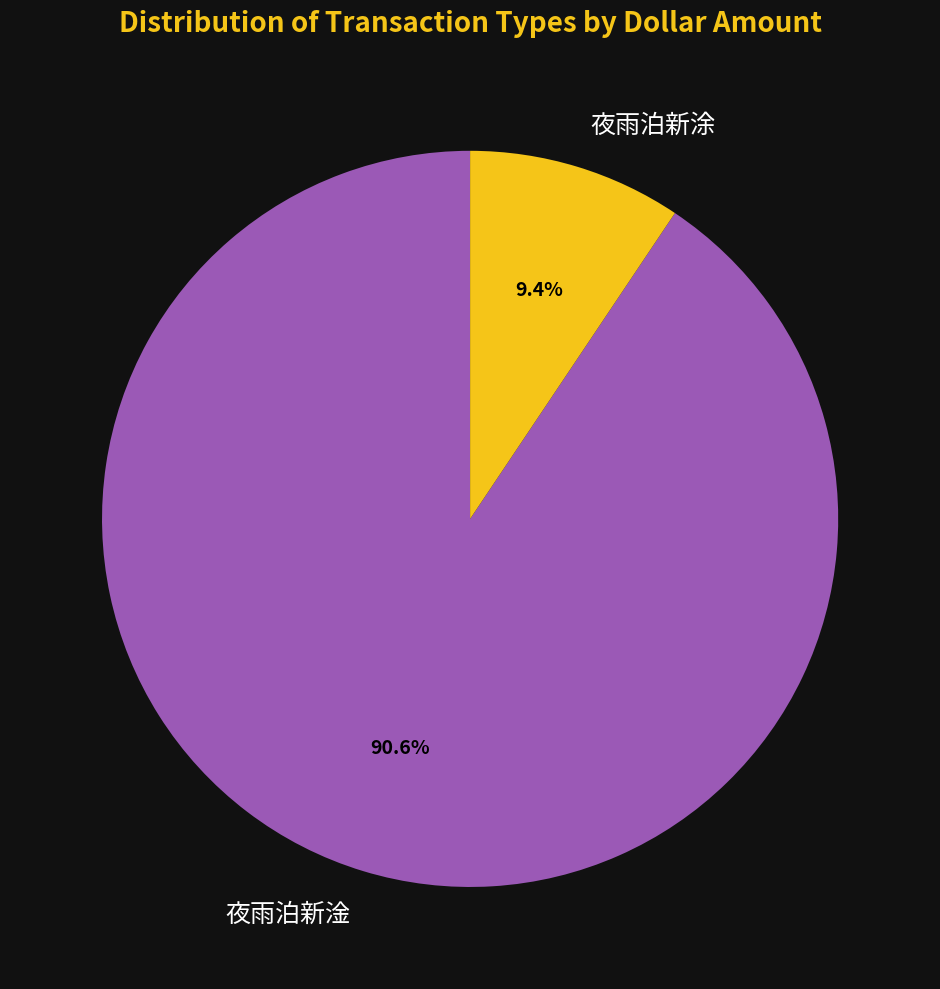

To the nearest percent, what percentage of the pie is 夜雨泊新涂?

9%